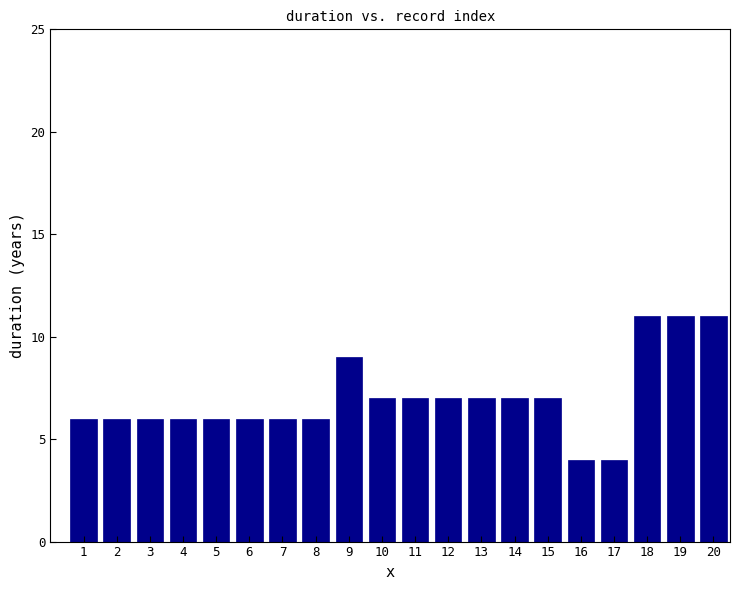

What is the value of the 18th bar from the left?

11